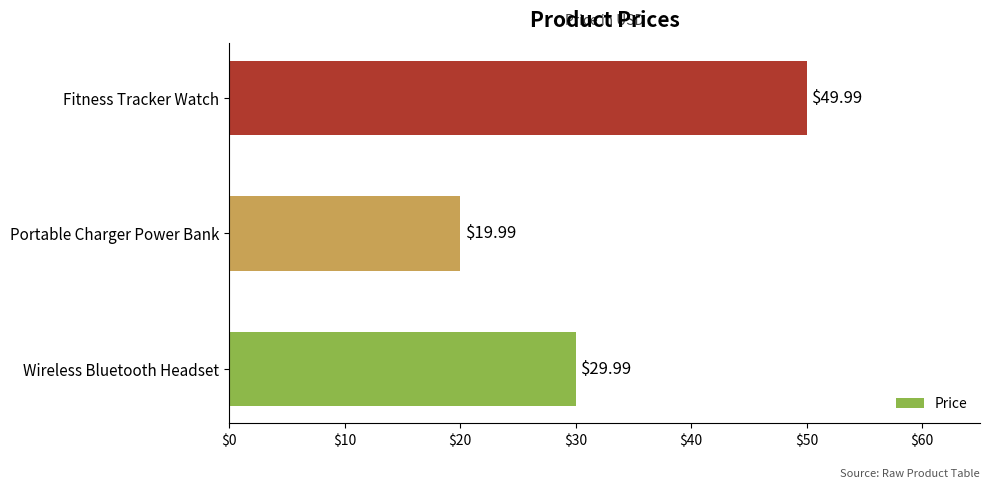

What is the average value?

33.3